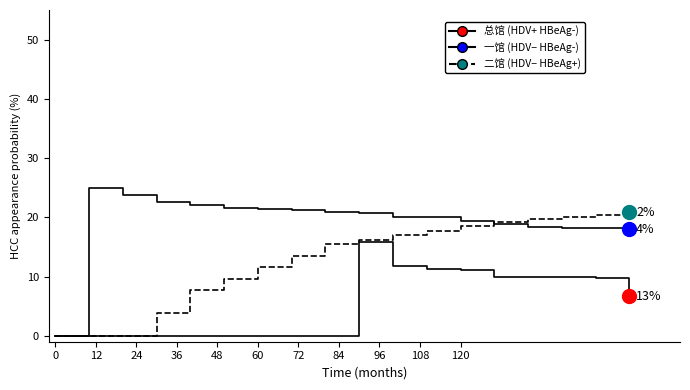

Does the chart display data point markers on the line(s)?

No